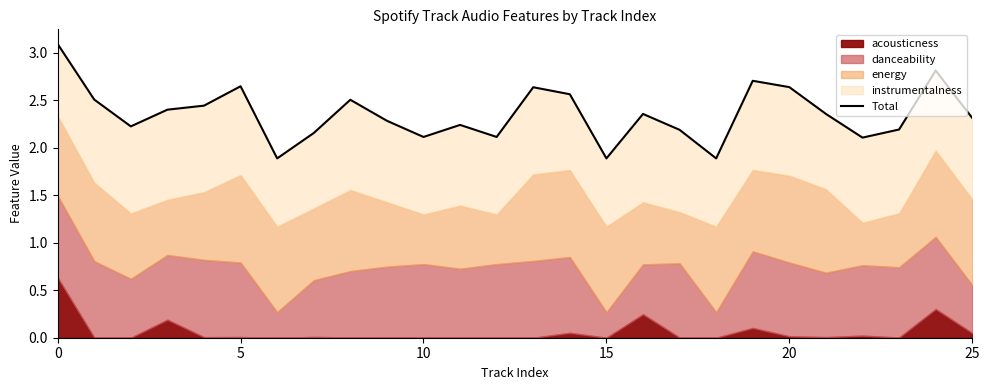

What is the change in value from 17 to 19?

+0.5